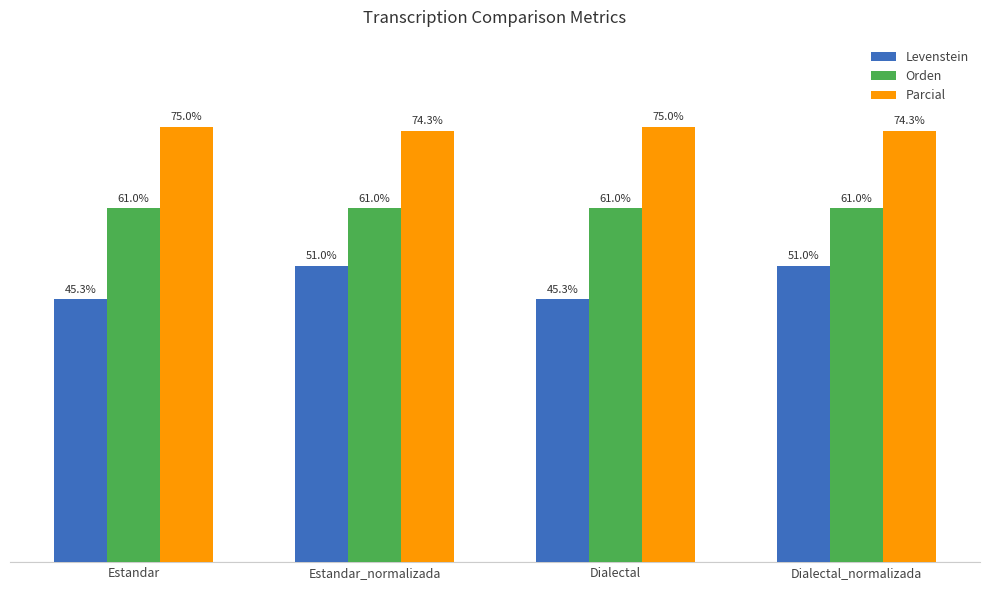

Does the chart contain stacked bars?

No